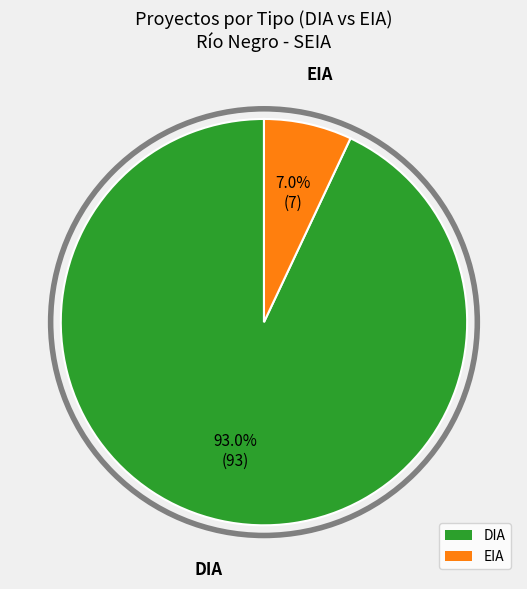

How many segments does this pie chart have?

2